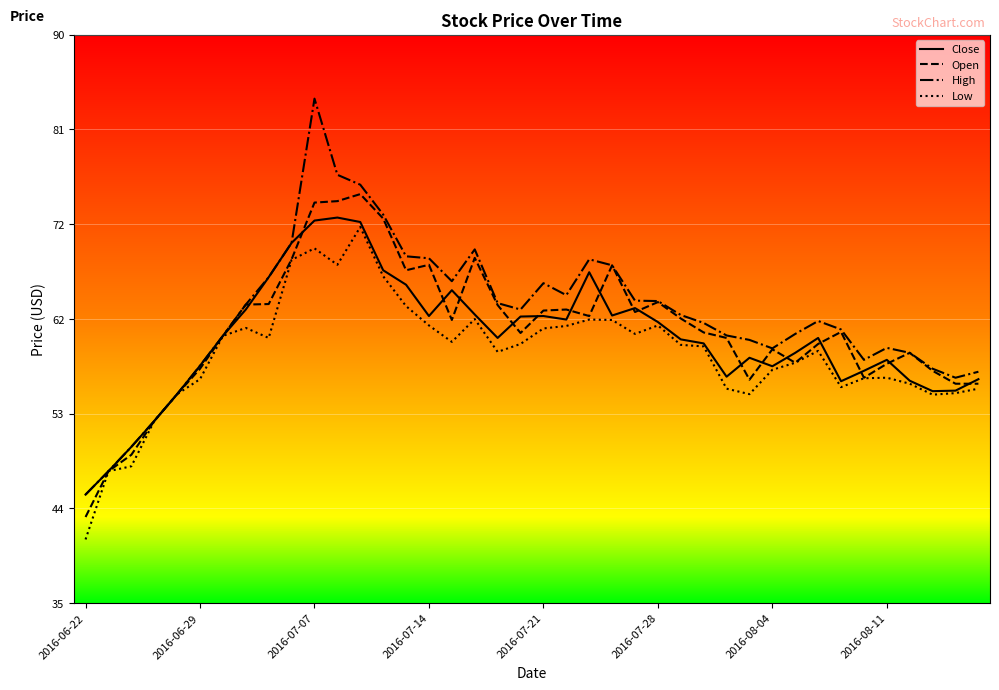

What is the sum of all Low values?

2365.1